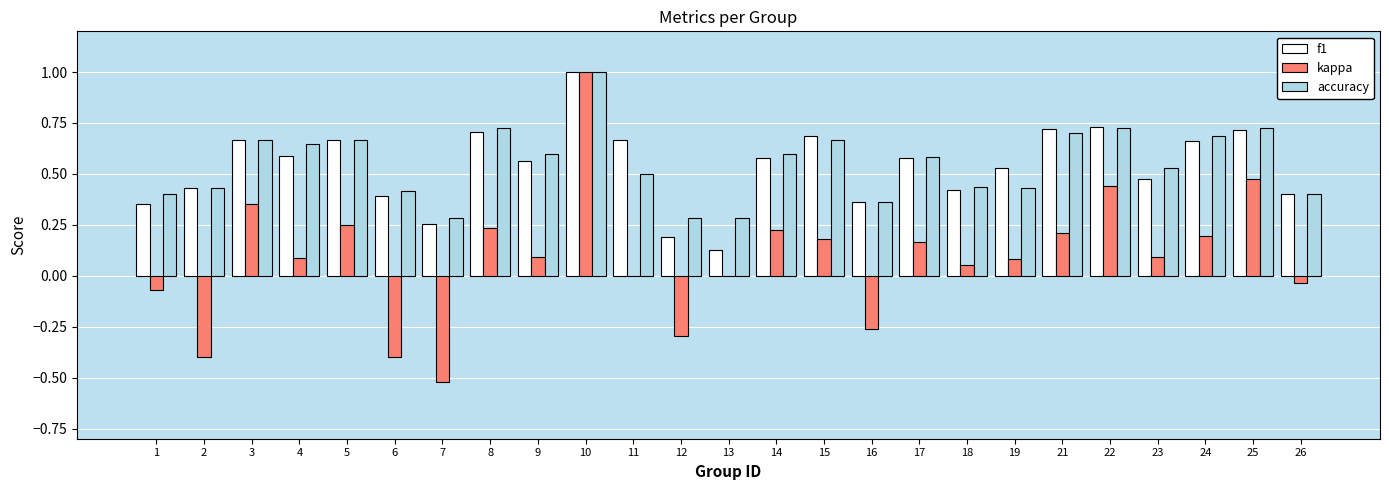

What is the sum of the accuracy values at 2 and 17?

1.0